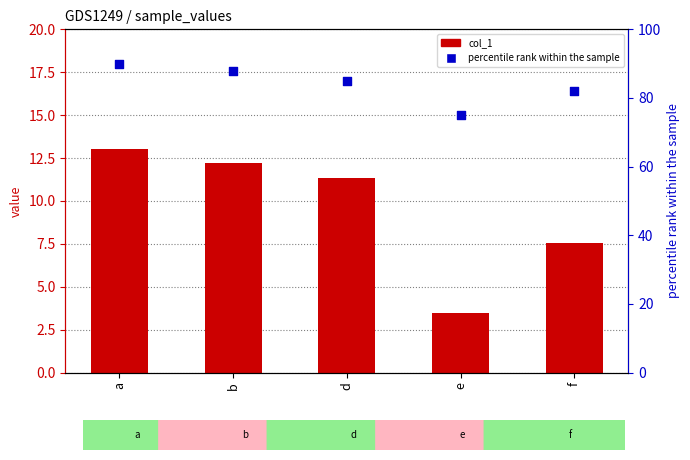

Which series has the largest total across all categories?

percentile rank within the sample